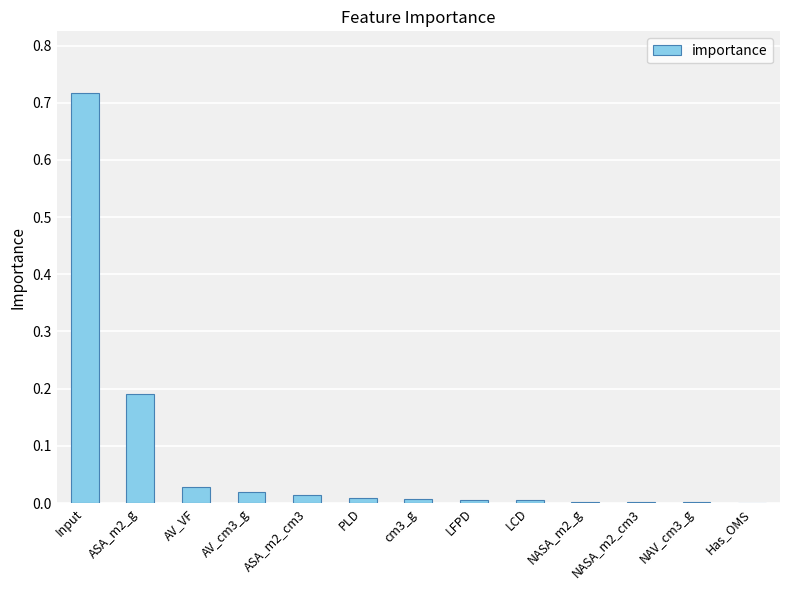

Are the bars horizontal?

No